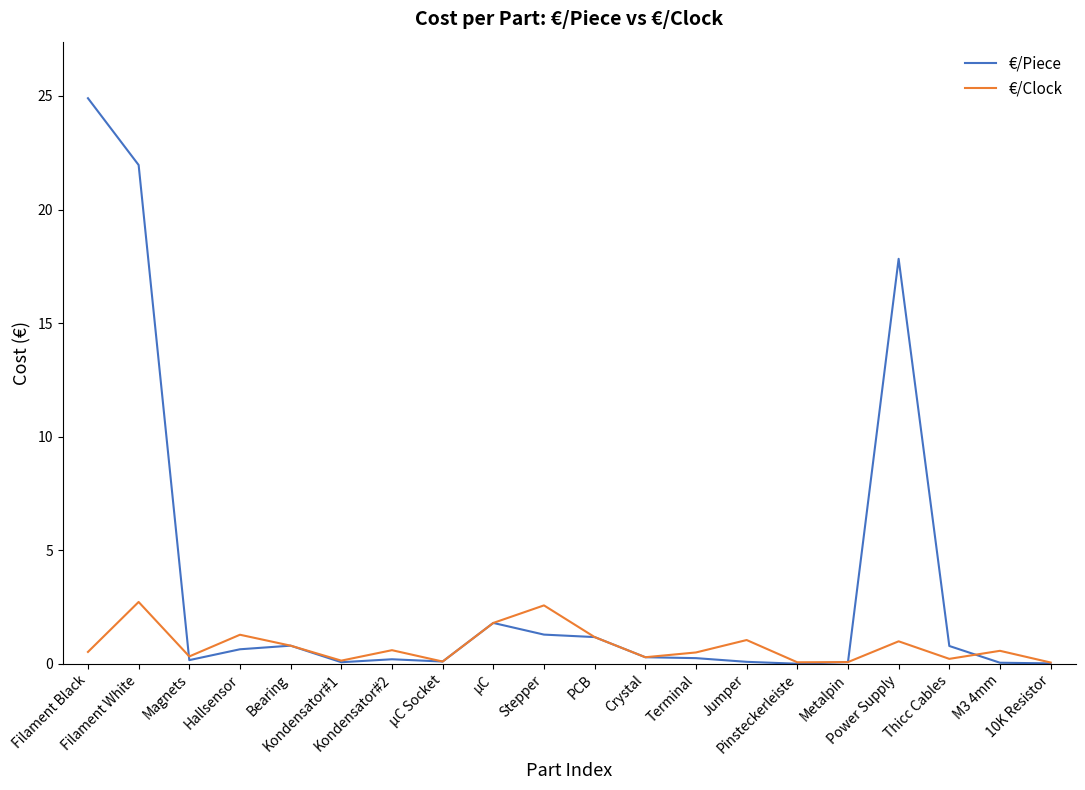

List the series in order of their overall mean, lowest first.

€/Clock, €/Piece